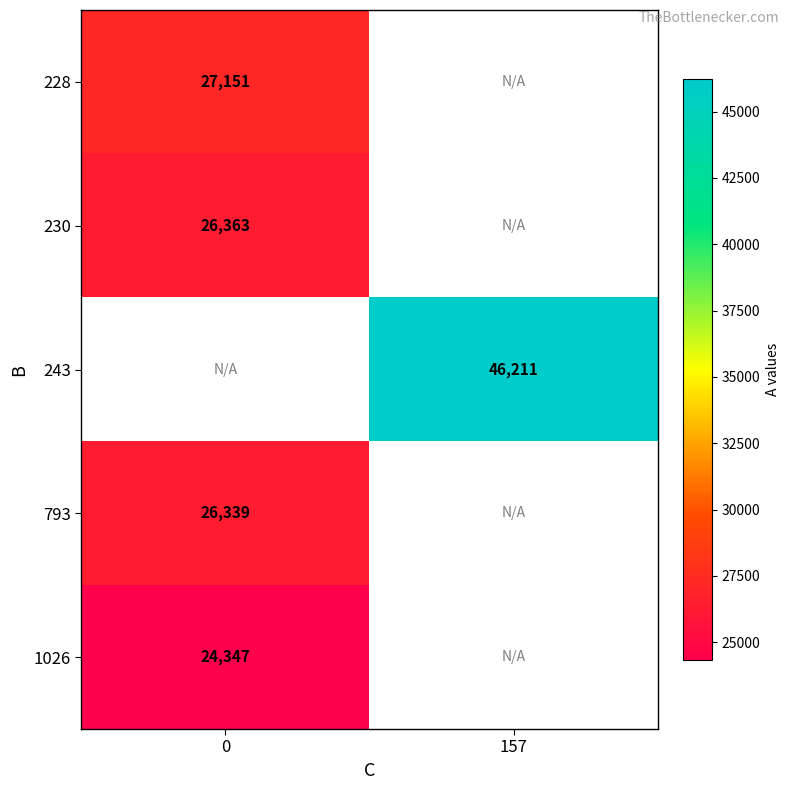

Is the value of 793 at 0 greater than the value of 228 at 0?

No